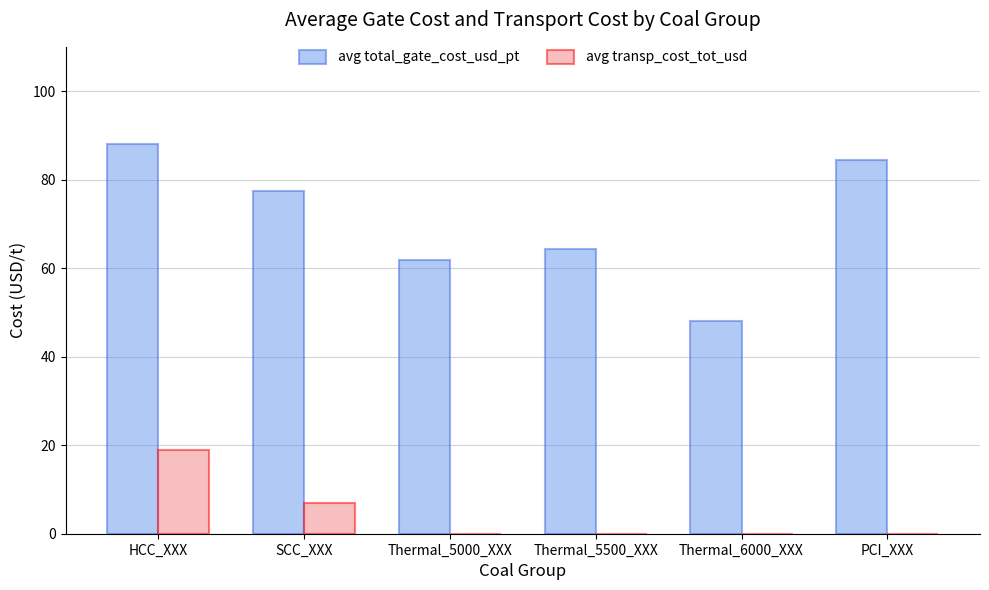

What is the total value across all series at SCC_XXX?

84.3